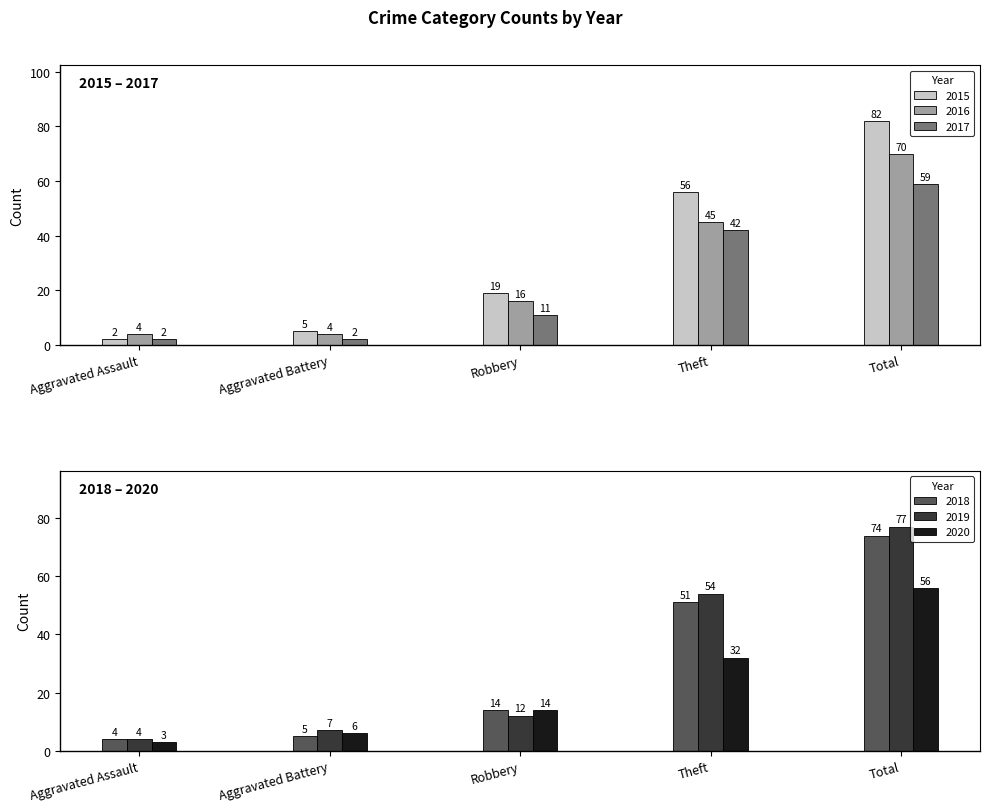

What is the label of the 2nd bar from the left?

Aggravated Battery